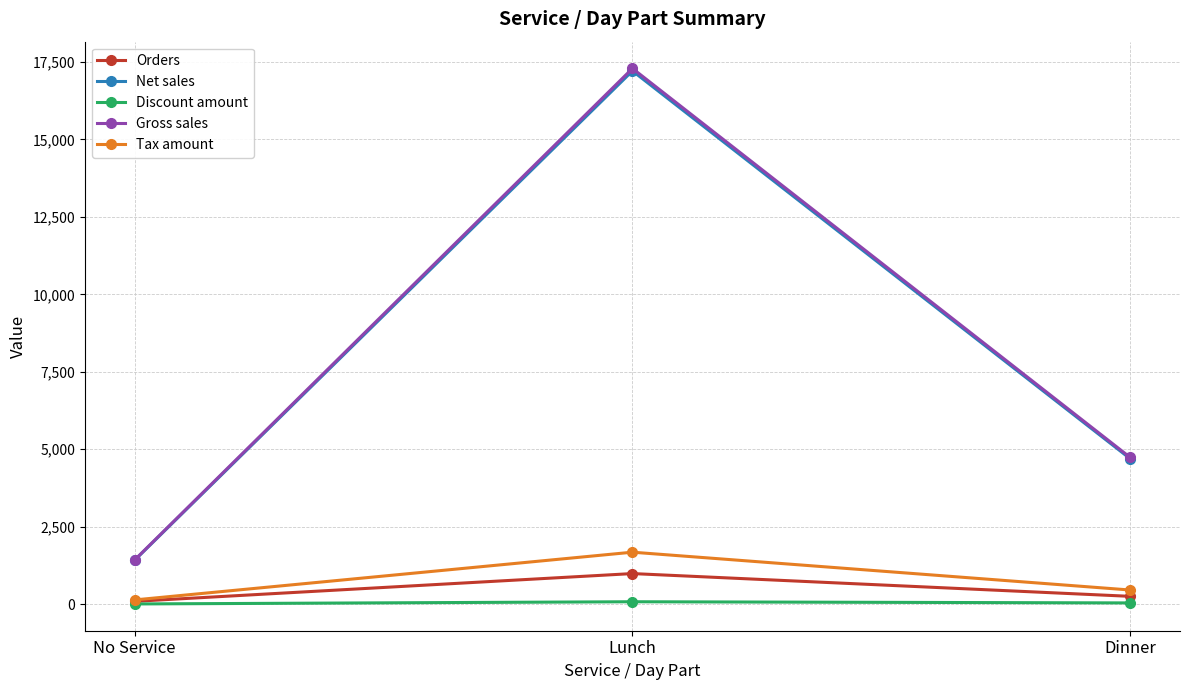

What is the spread (max minus min) of values at Lunch?

17212.2